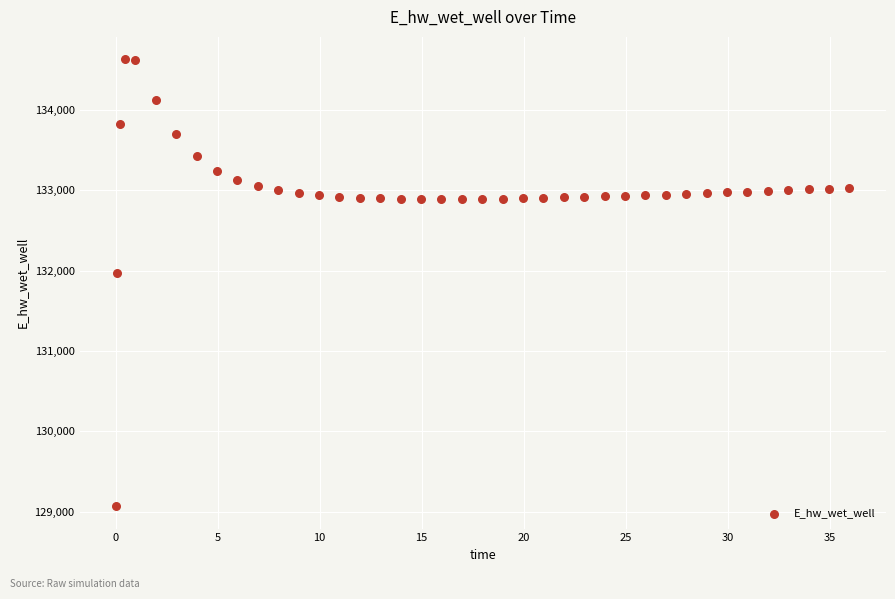

What Y value in the scatter plot is closest to 131849?

131970.0